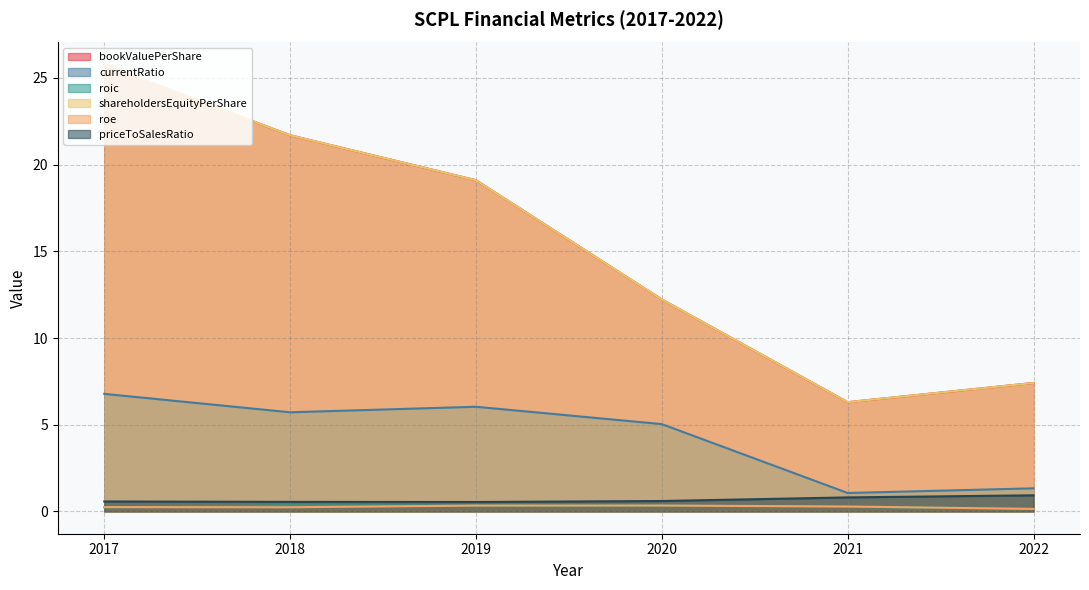

In currentRatio, how many points are lower than both neighbors (excluding endpoints)?

2